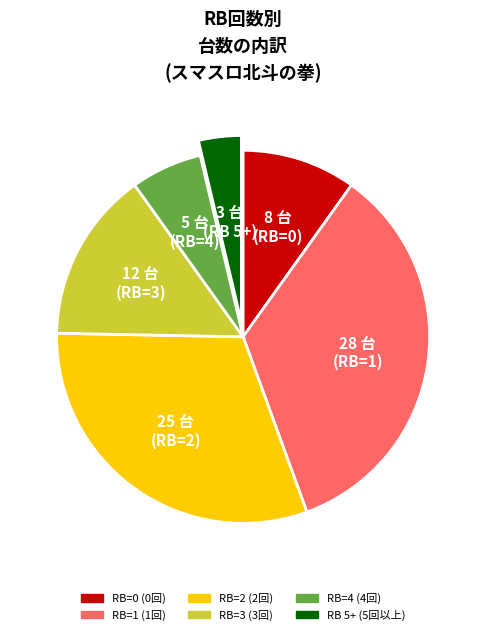

Is there any slice that represents more than half of the pie?

No